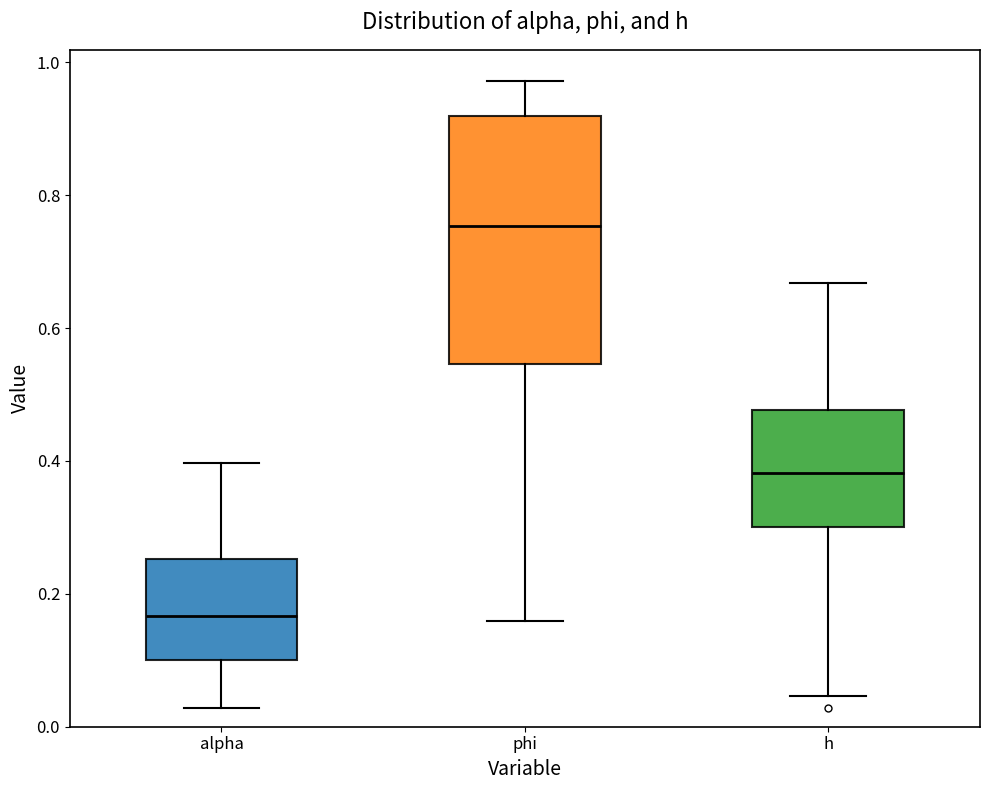

Where is the lower edge of the box for h on the y-axis? The values are not printed on the chart, so give them approximately, as read against the axis.

0.30